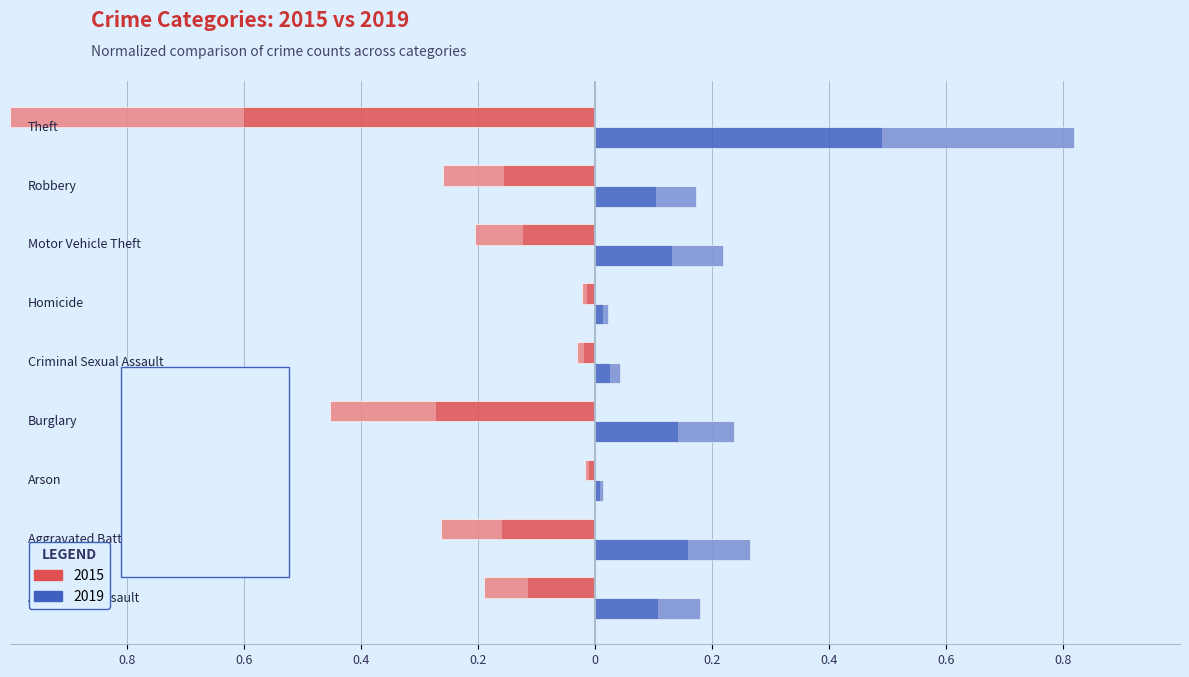

What is the sum of all 2015 values?

-2.4